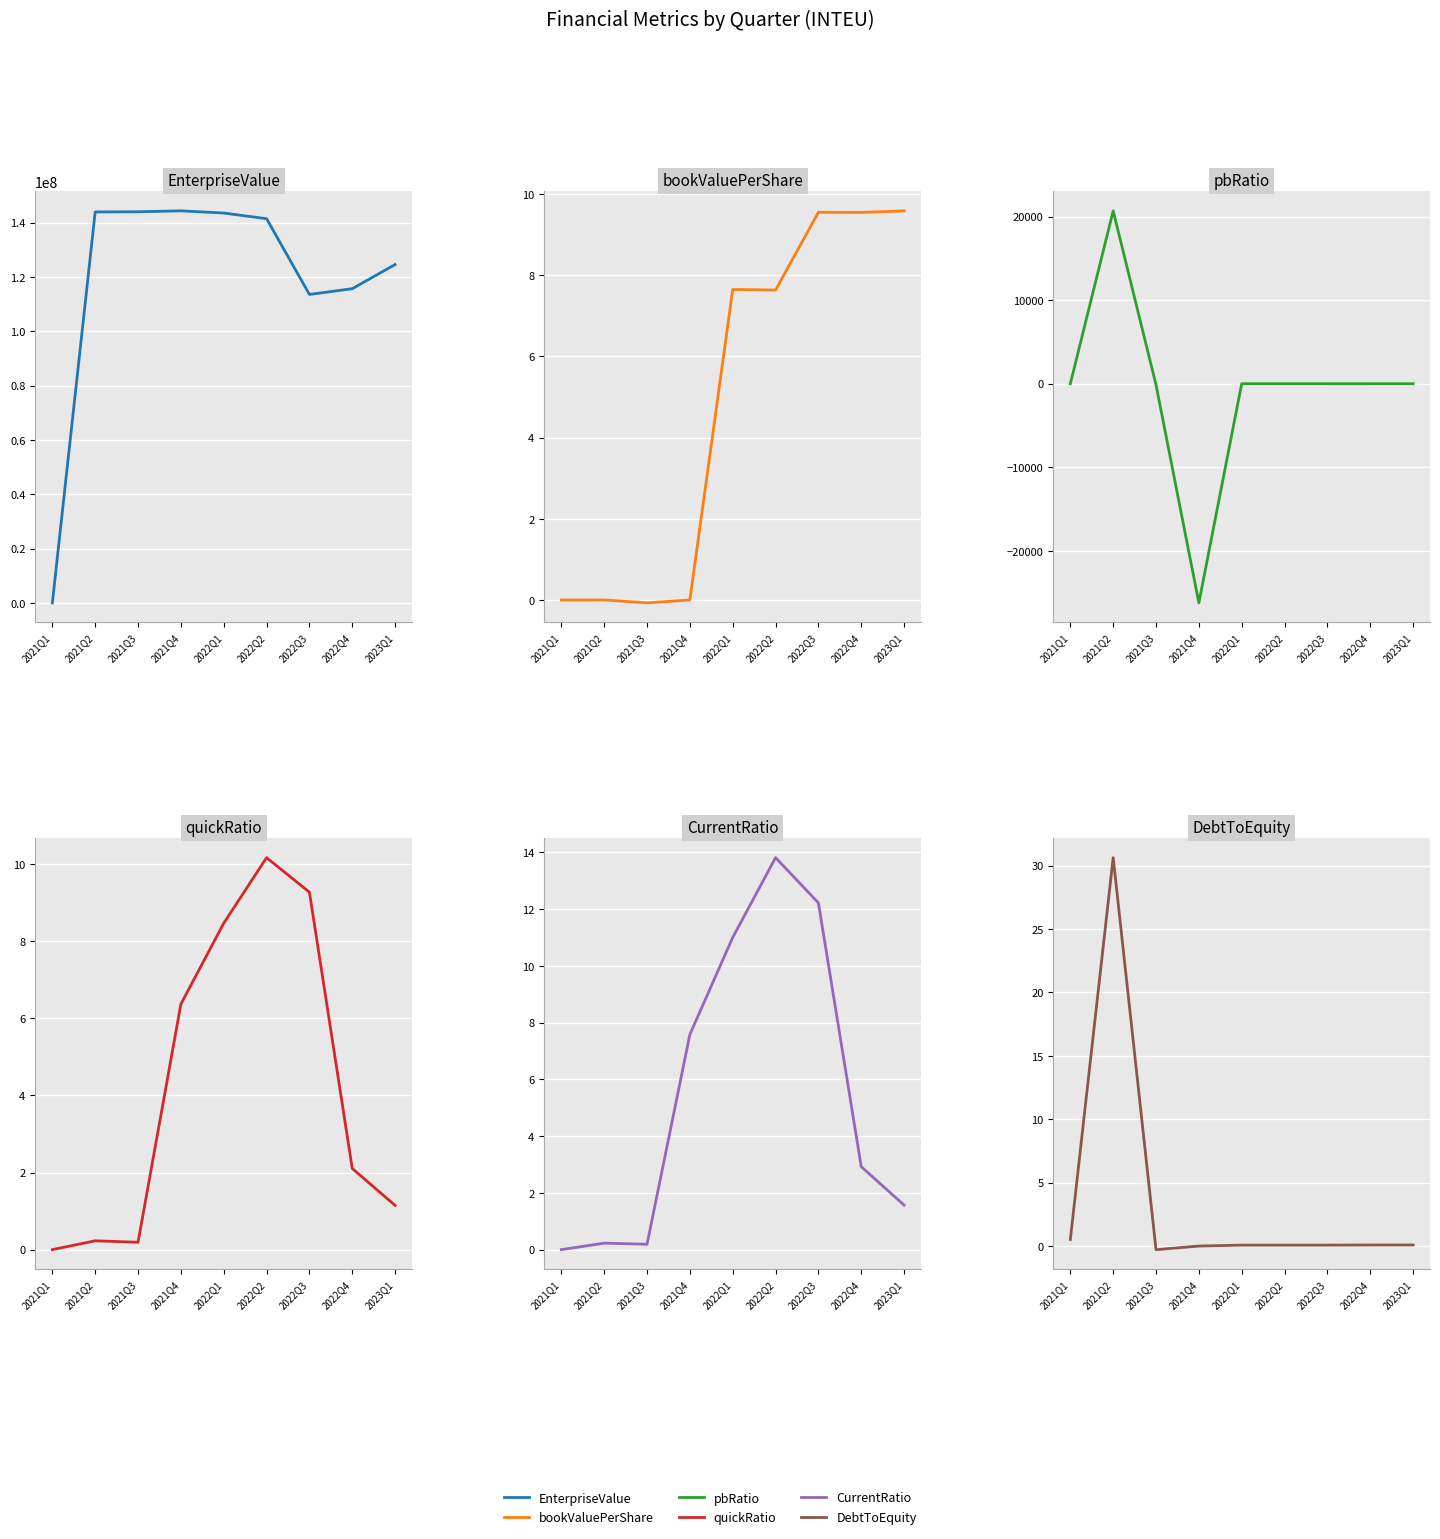

Where is the first local minimum for pbRatio?

2021Q4